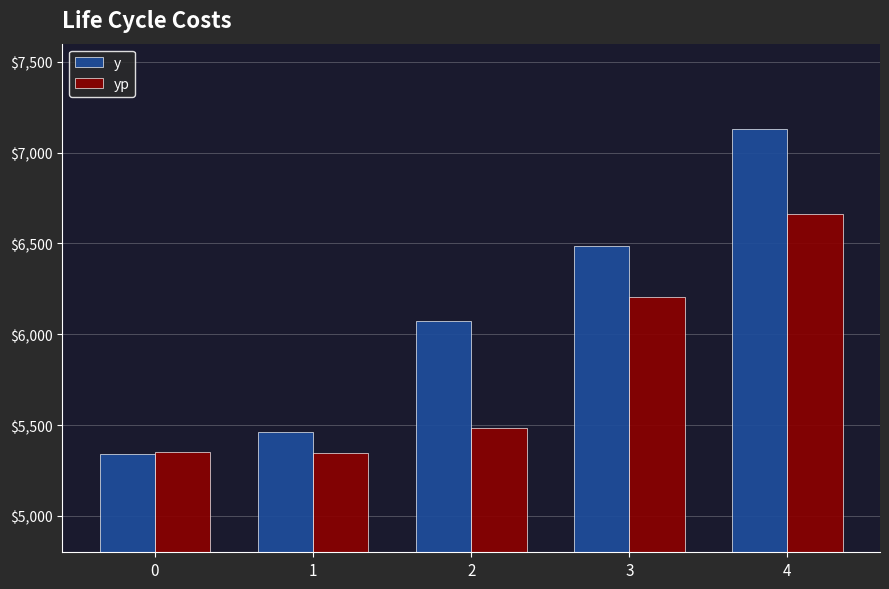

Is it true that yp equals 6662.6 at 4?

True